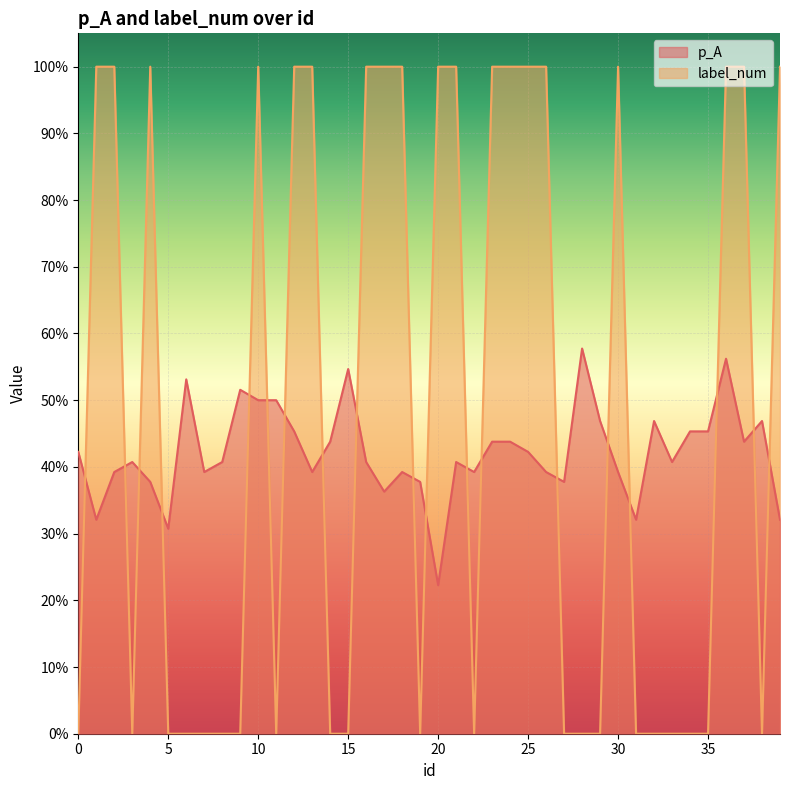

Where do label_num and p_A first cross each other?

0 and 1